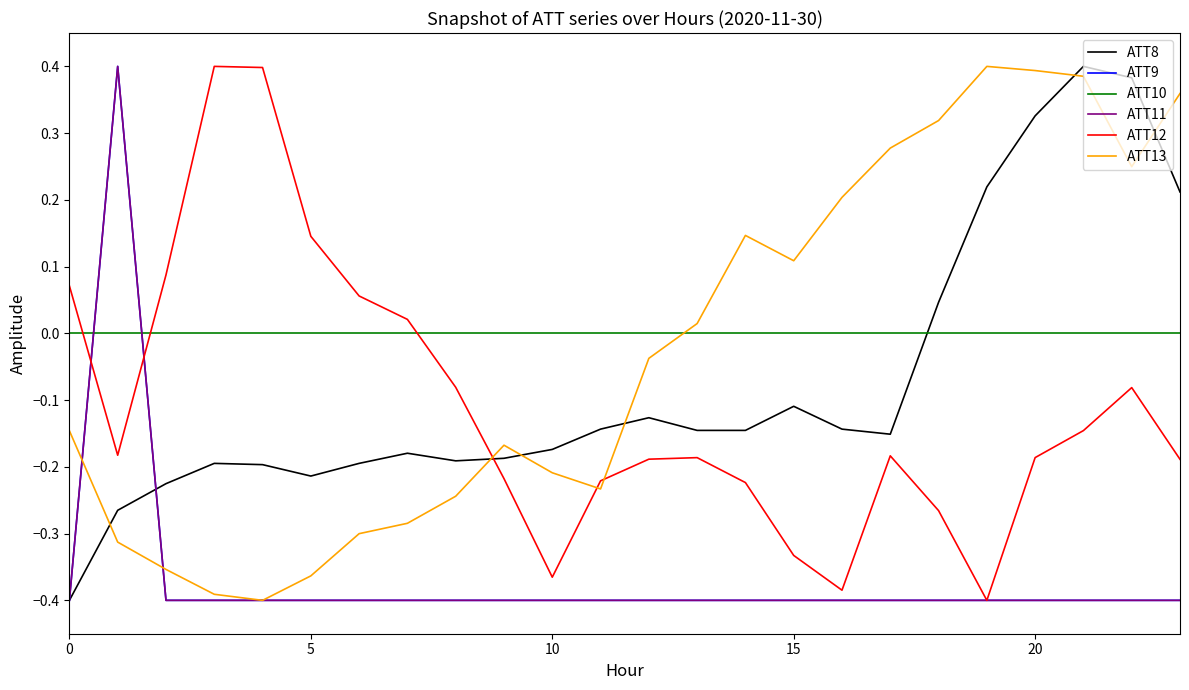

In ATT12, how many points are higher than both neighbors (excluding endpoints)?

4